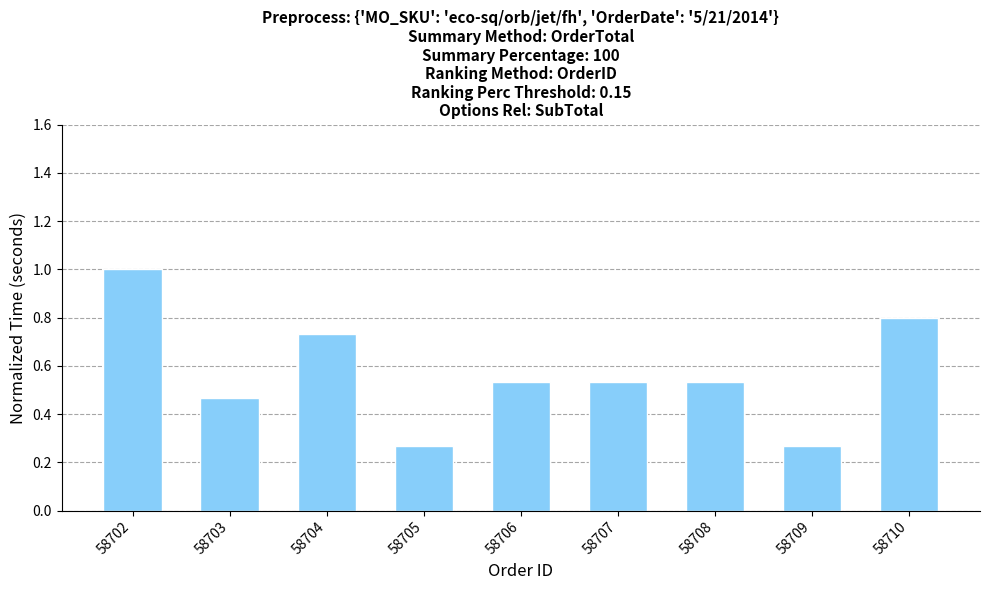

What is the greatest value displayed?

1.0